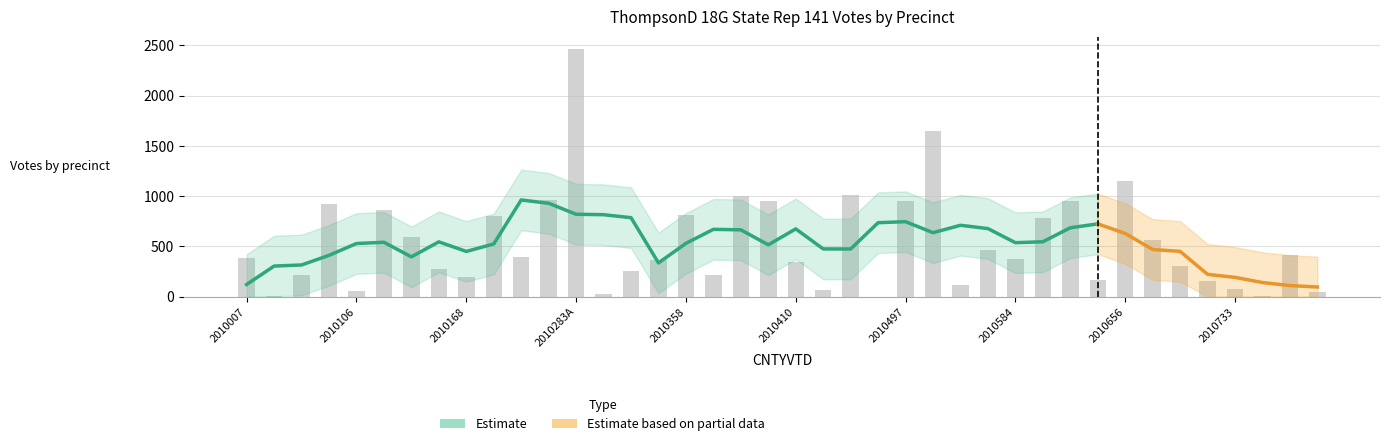

Rank the categories by value from highest to lowest.

2010283A, 2010520, 2010656, 2010454, 2010396, 2010252, 2010401, 2010497, 2010611, 2010104, 2010108, 2010358, 2010205, 2010585, 2010150, 2010657, 2010583, 2010738, 2010230, 2010007, 2010584, 2010342, 2010410, 2010705, 2010151, 2010334, 2010371, 2010101, 2010168, 2010629, 2010729, 2010574, 2010733, 2010449, 2010106, 2010743, 2010283B, 2010737, 2010035, 2010457